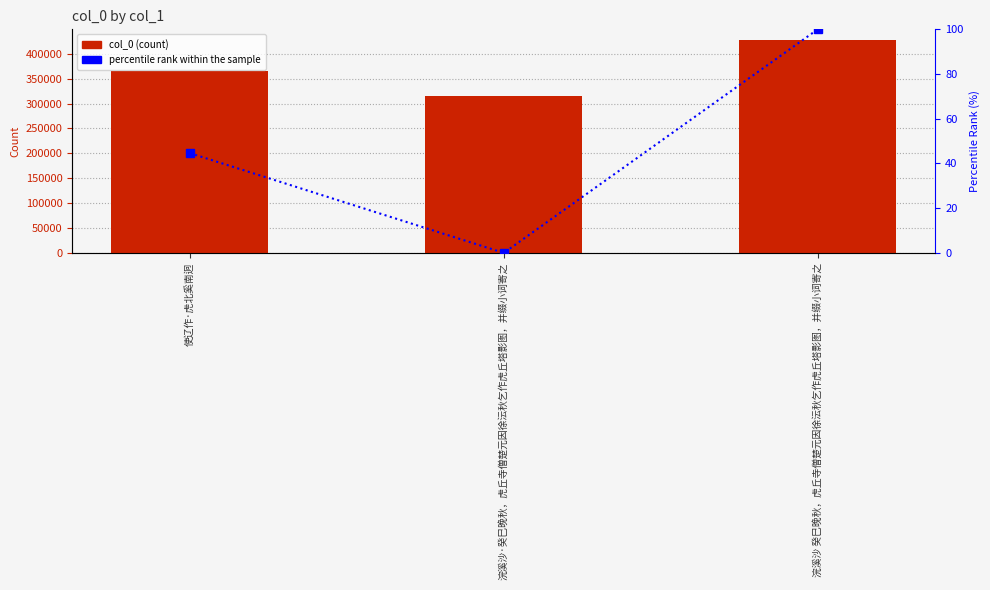

What is the maximum value shown in the chart?

427760.0